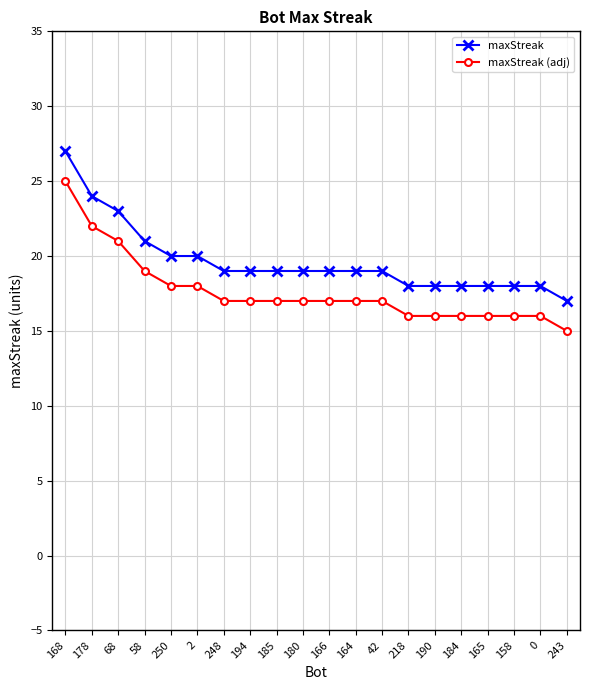

At which category is the sum across all series the highest?

168